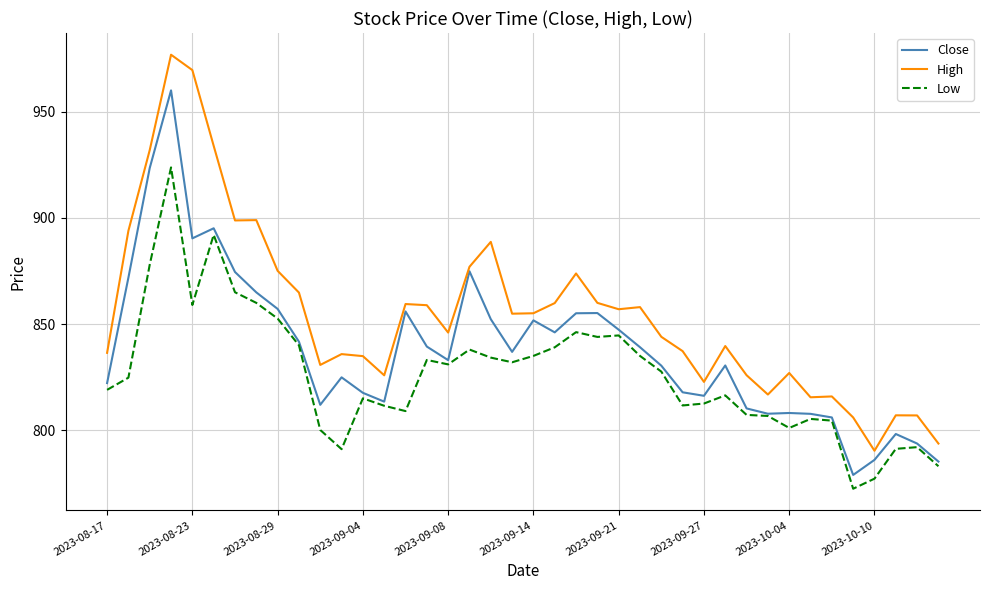

List the series in order of their overall mean, lowest first.

Low, Close, High